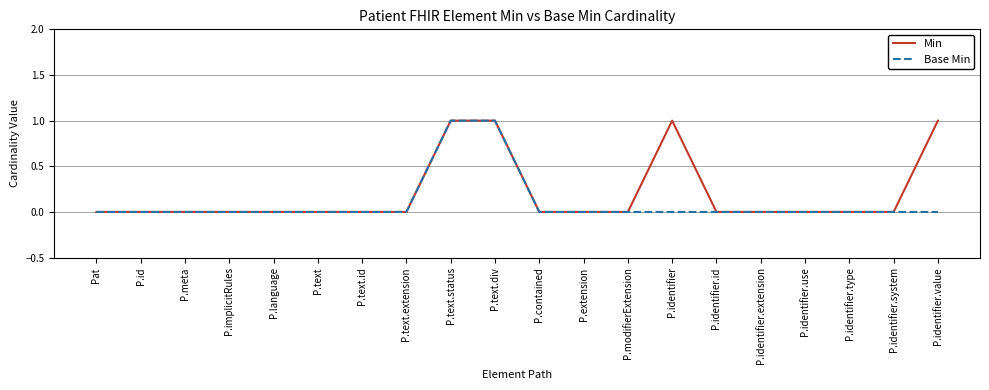

Rank the series by their average value, from highest to lowest.

Min, Base Min